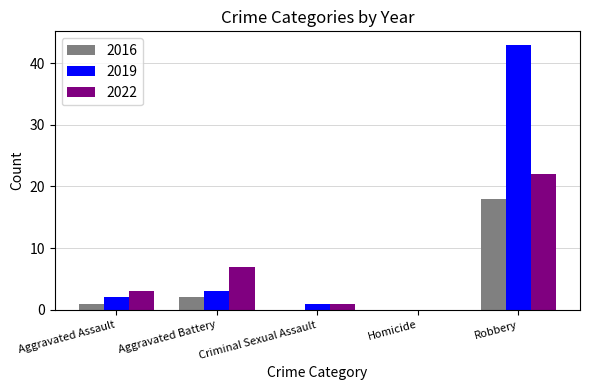

Where is 2019 nearest to the value 21?

Aggravated Battery